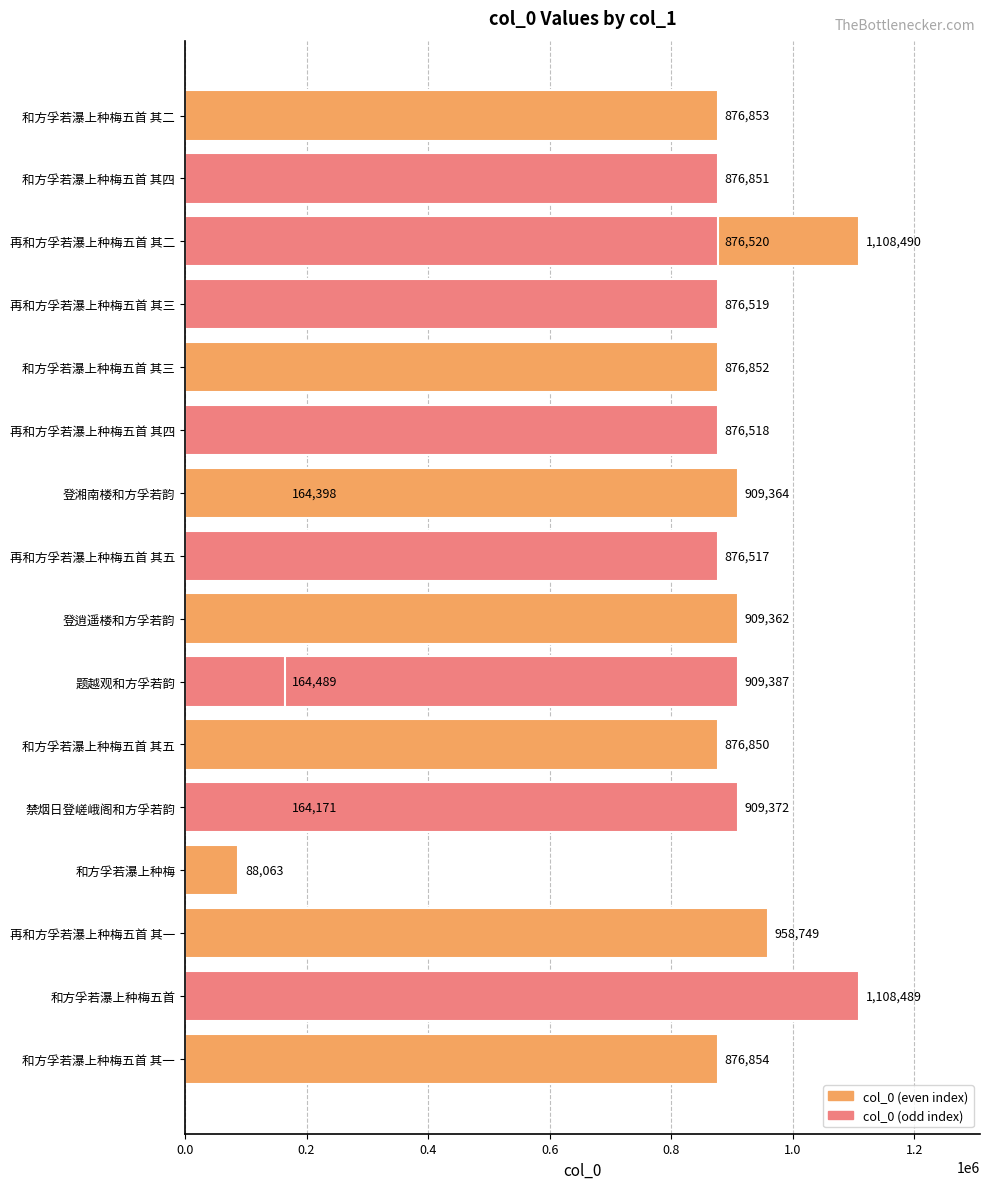

How many values exceed 876852?

9